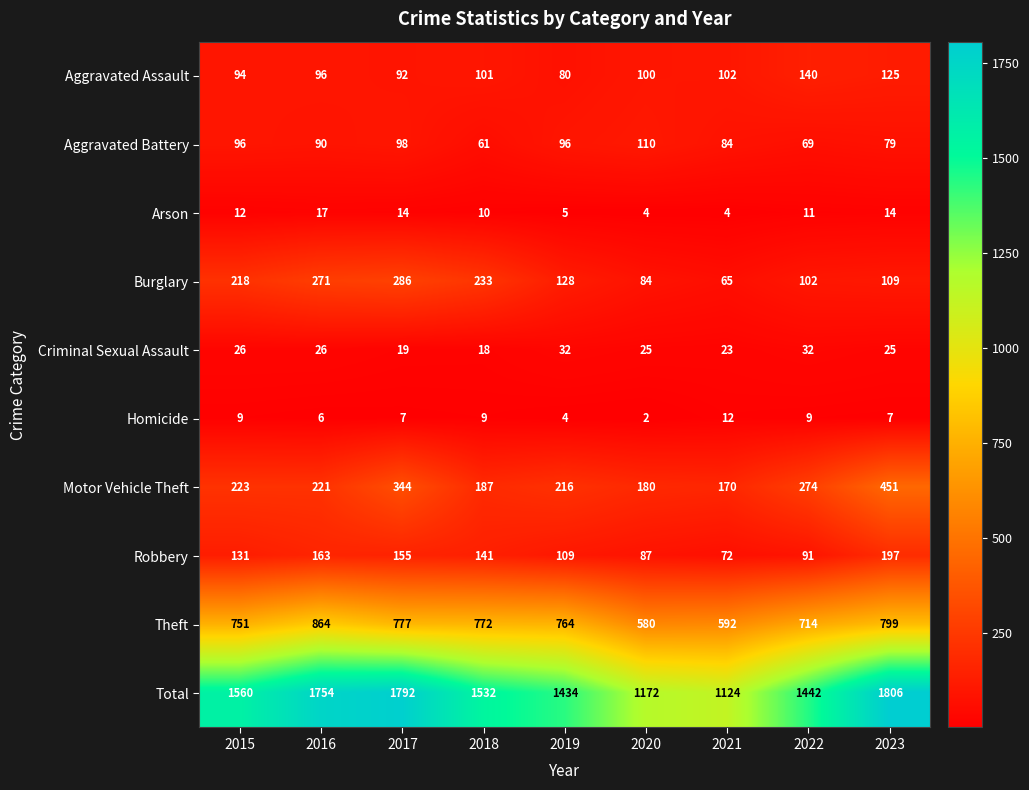

At which label does Arson first exceed 11?

2015